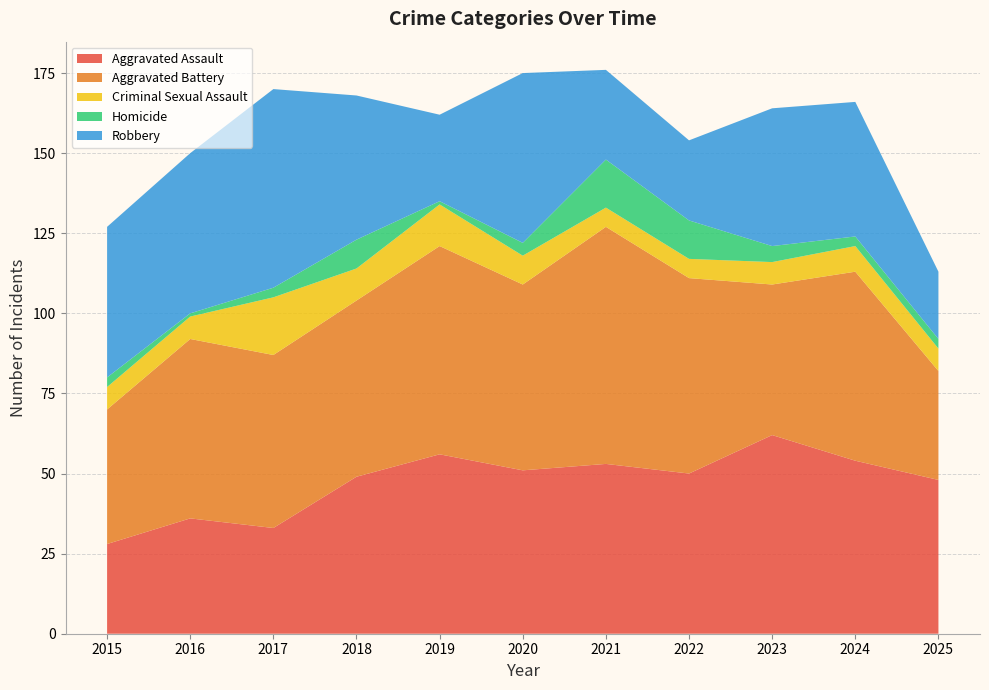

Reading right to left, extract all data points from this chart.

Aggravated Assault: 48	54	62	50	53	51	56	49	33	36	28
Aggravated Battery: 34	59	47	61	74	58	65	55	54	56	42
Criminal Sexual Assault: 7	8	7	6	6	9	13	10	18	7	7
Homicide: 3	3	5	12	15	4	1	9	3	1	3
Robbery: 21	42	43	25	28	53	27	45	62	50	47